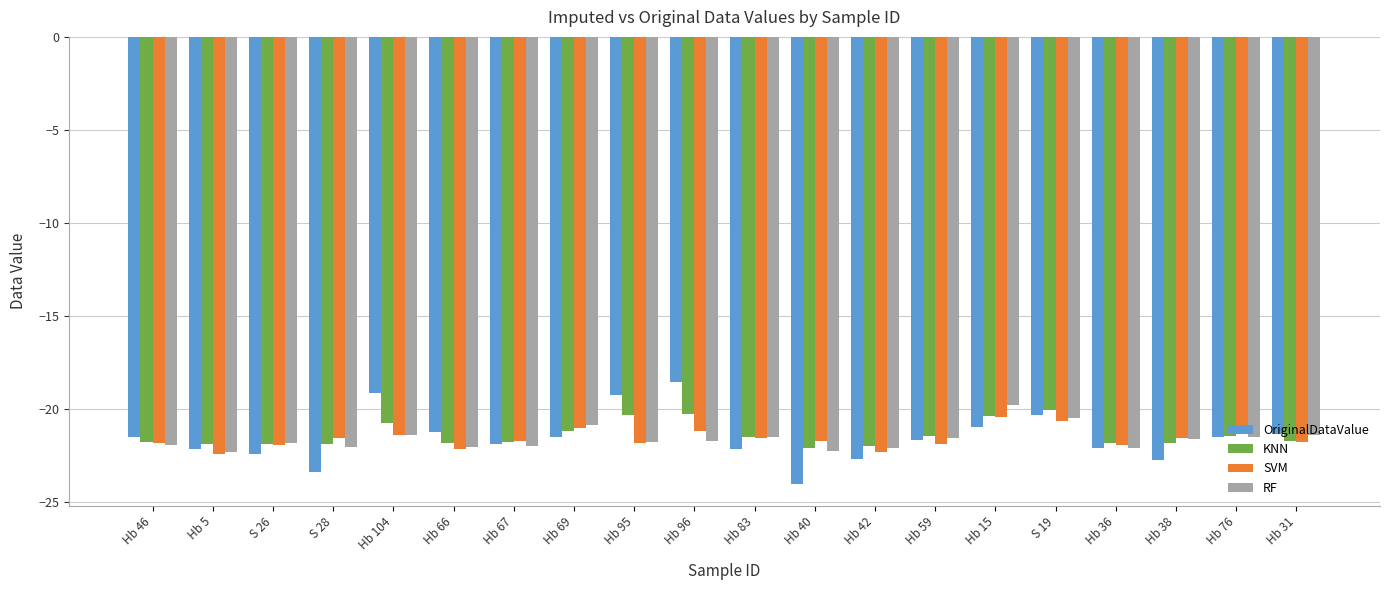

What value does the SVM series have at Hb 15?

-20.4